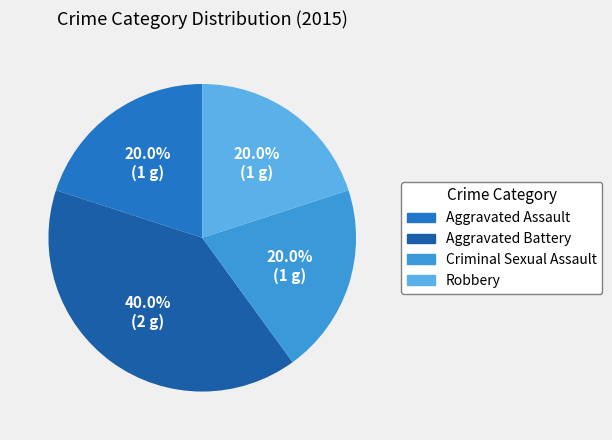

Is it true that Robbery is 20% of the pie?

True